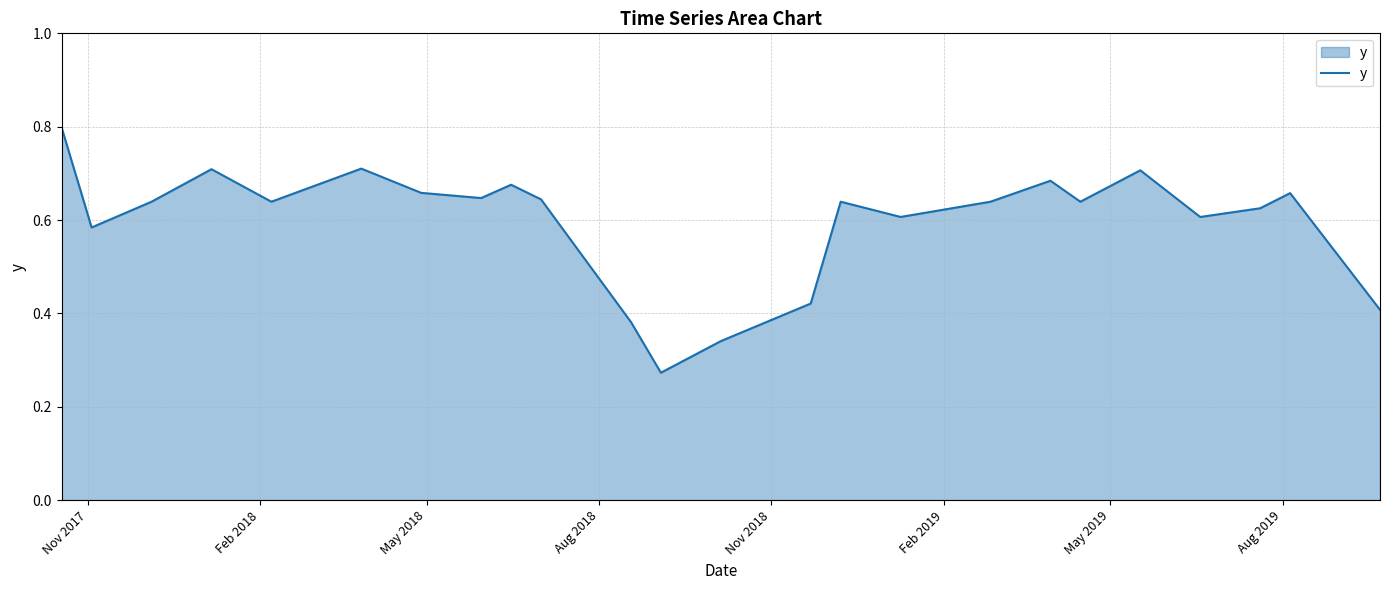

What is the greatest value displayed?

0.8